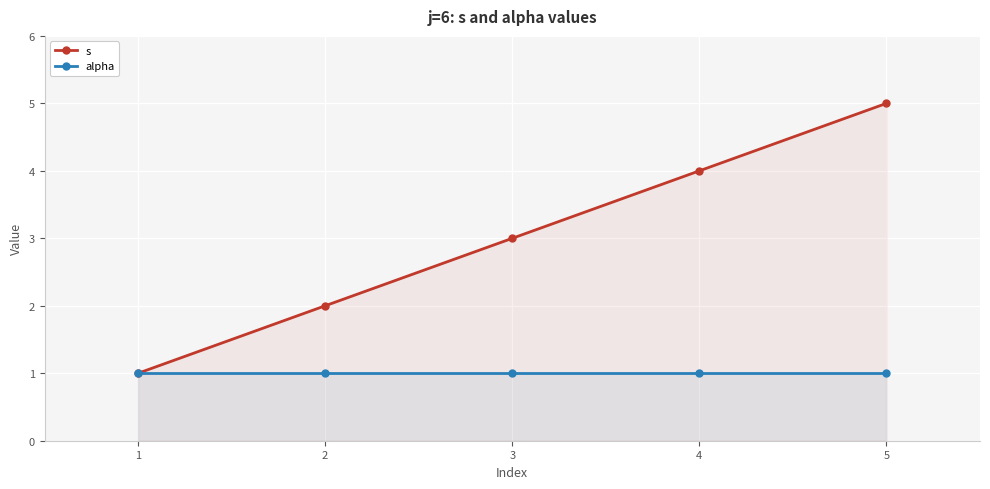

Rank the series by their maximum value, from lowest to highest.

alpha, s